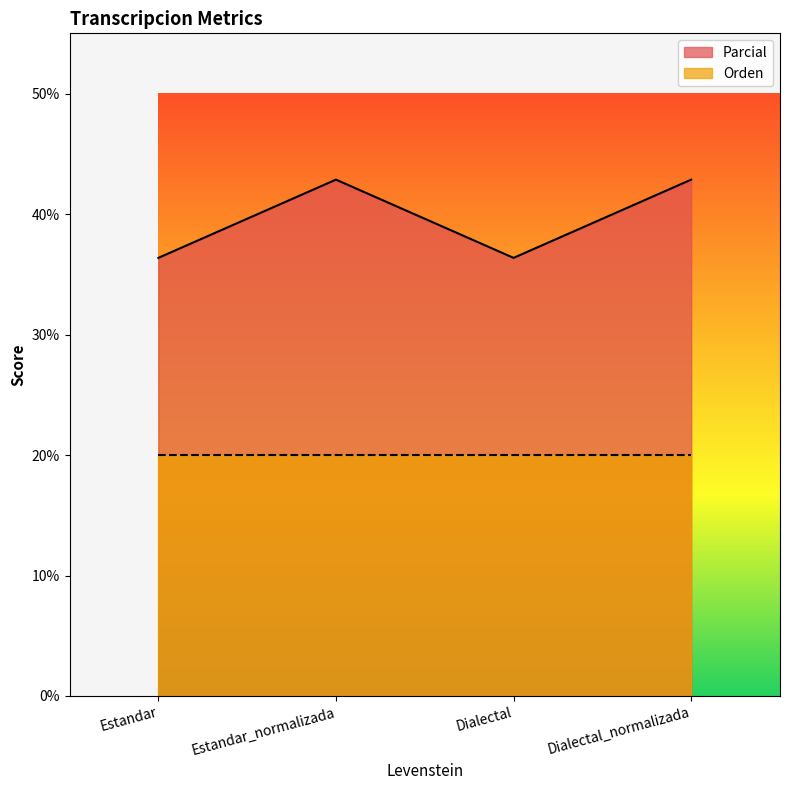

Which label corresponds to the smallest value in the chart?

Estandar